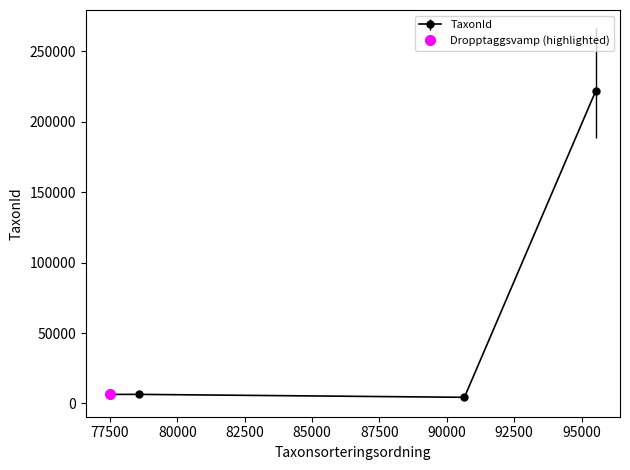

What is the value of the TaxonId point at the 4th from the left?

221941